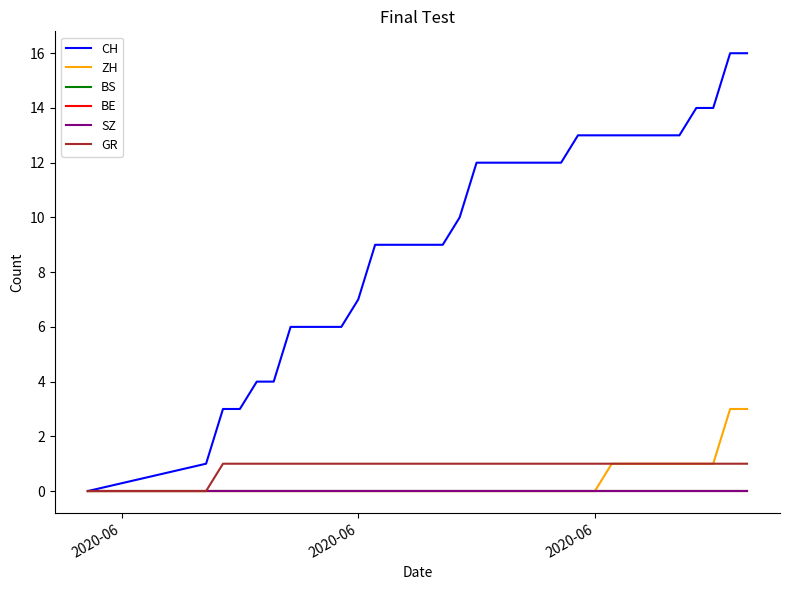

Is this an area chart (filled region under the line)?

No